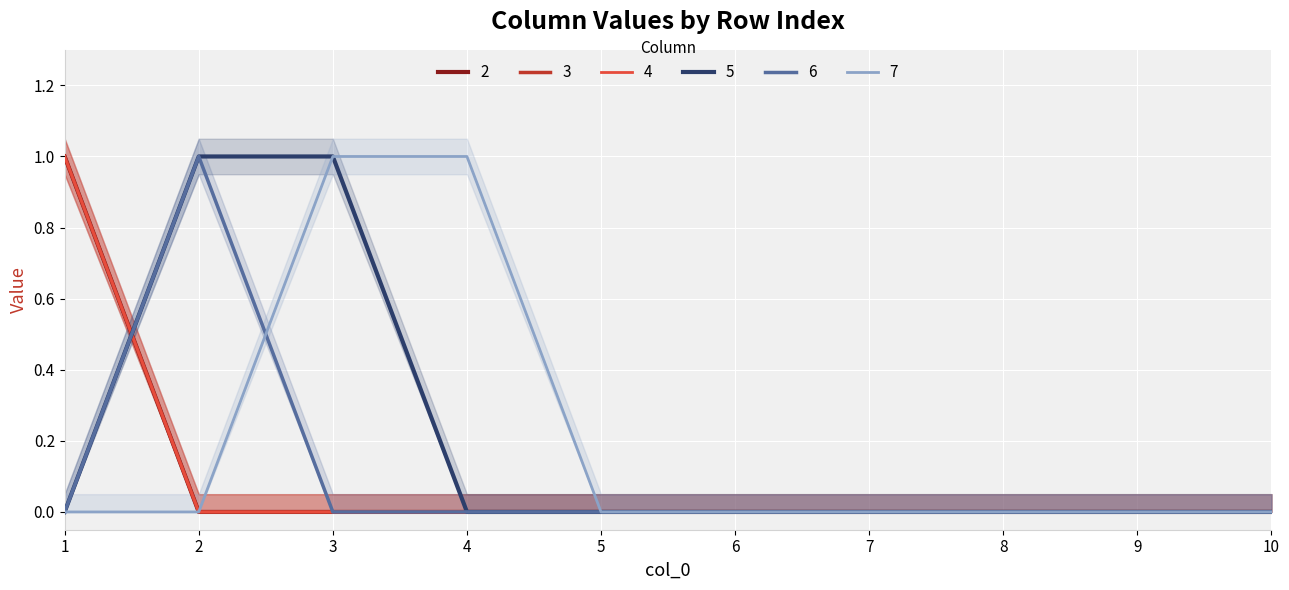

After their last crossing, which series has the higher values: 5 or 3?

5